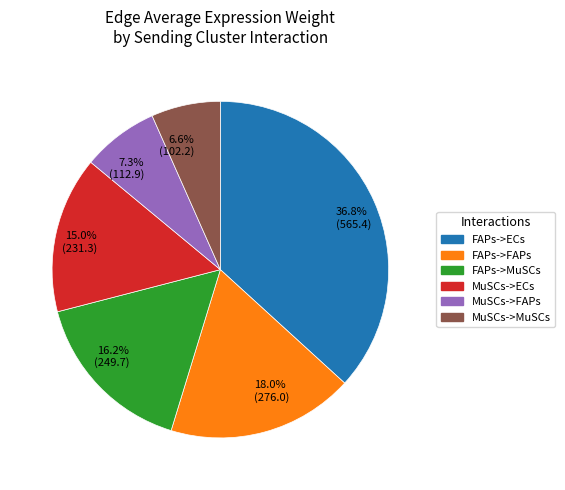

Does 6.6% (102.2) represent more than half of the total?

No